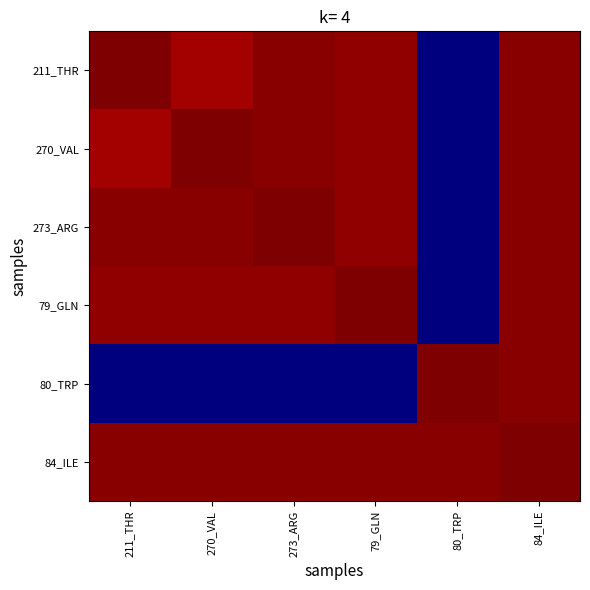

At which category is the sum across all series the highest?

84_ILE